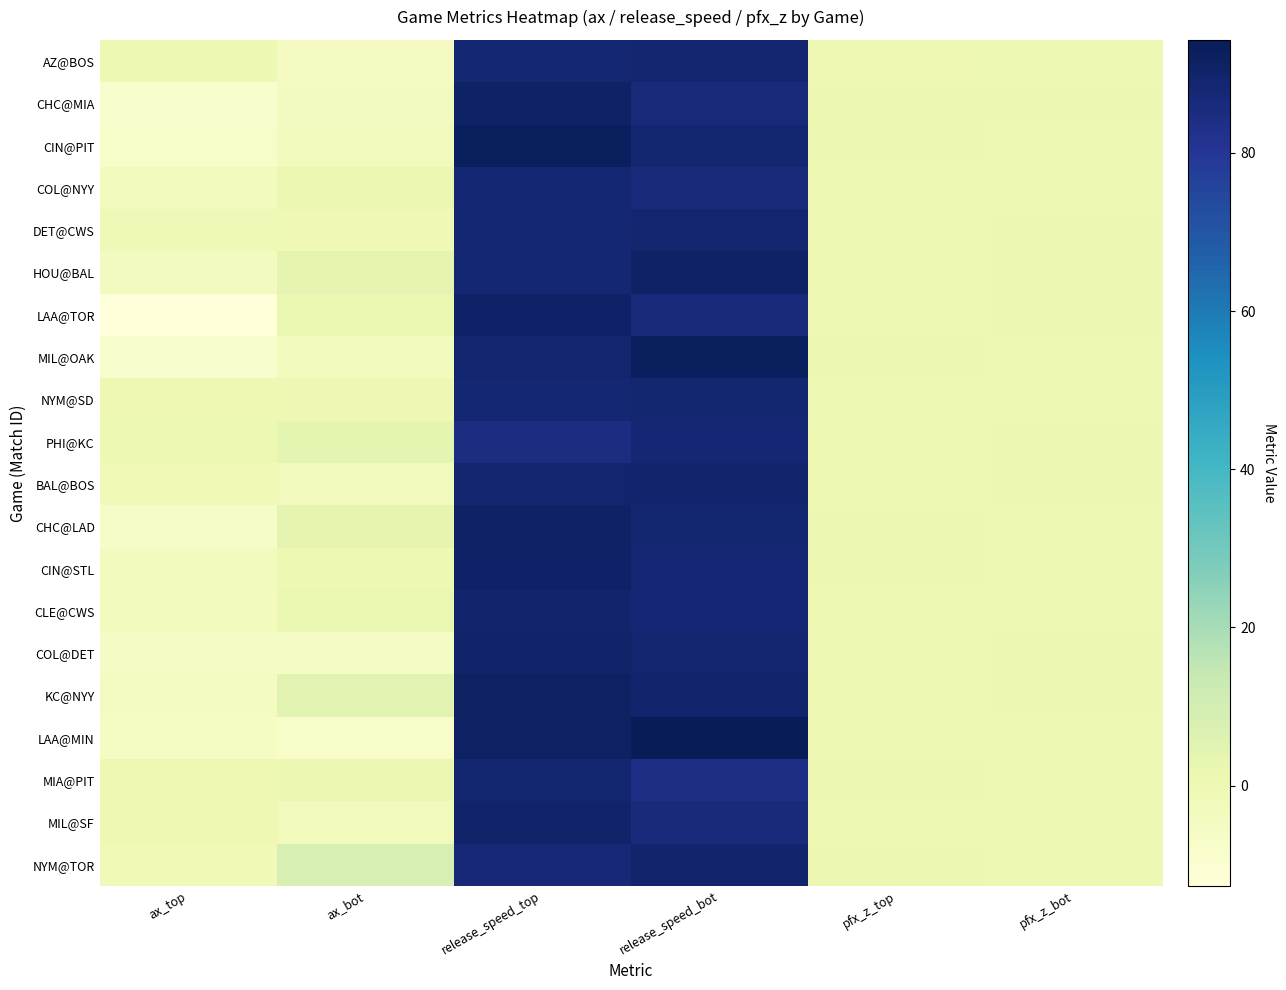

How many categories are shown in the chart?

6